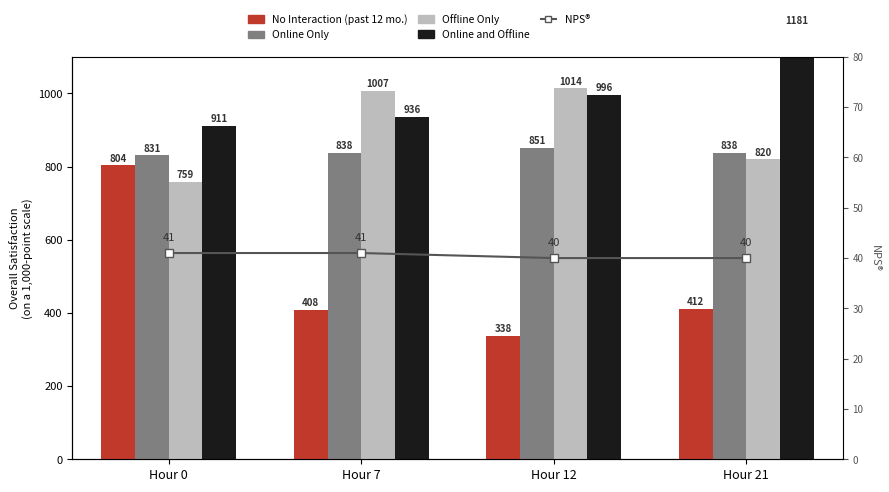

Reading left to right, list all the values displayed in this chart.

No Interaction (past 12 mo.): Hour 0=804	Hour 7=408	Hour 12=338	Hour 21=412
Online Only: Hour 0=831	Hour 7=838	Hour 12=851	Hour 21=838
Offline Only: Hour 0=759	Hour 7=1007	Hour 12=1014	Hour 21=820
Online and Offline: Hour 0=911	Hour 7=936	Hour 12=996	Hour 21=1181
NPS®: Hour 0=41	Hour 7=41	Hour 12=40	Hour 21=40